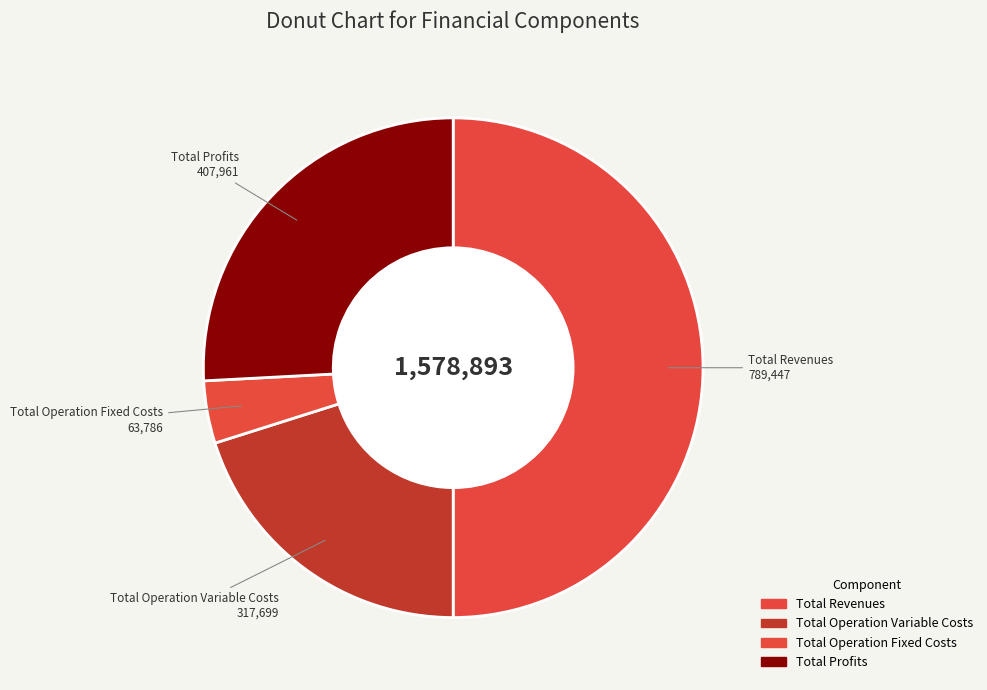

Does Total Operation Variable Costs represent more than half of the total?

No